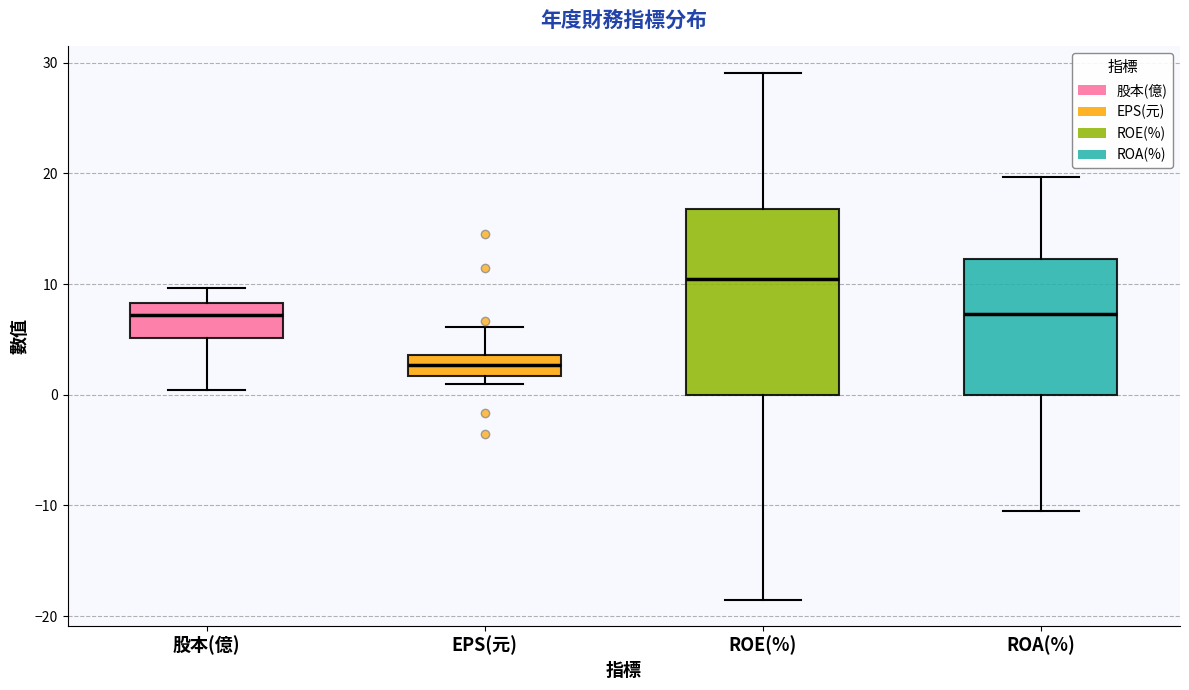

Reading left to right, read every box against the y-axis: the position of its median line, the range the box covers, and the ends of its whiskers. The values are not printed on the chart, so give them approximately, as read against the axis.

股本(億): median 7, box 5 to 8, whiskers 0 to 10
EPS(元): median 3, box 2 to 4, whiskers 1 to 6
ROE(%): median 11, box 0 to 17, whiskers -18 to 29
ROA(%): median 7, box 0 to 12, whiskers -10 to 20